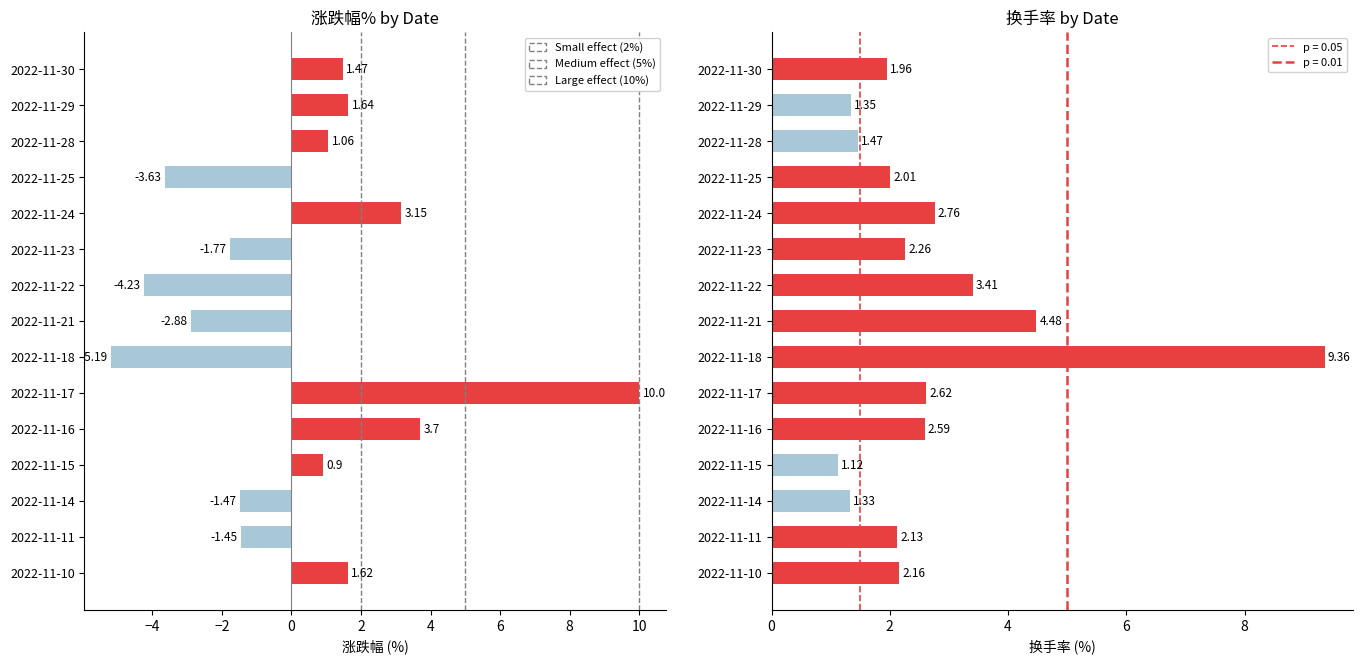

Between 2022-11-21 and 2022-11-24, which series saw the biggest shift?

涨跌幅%